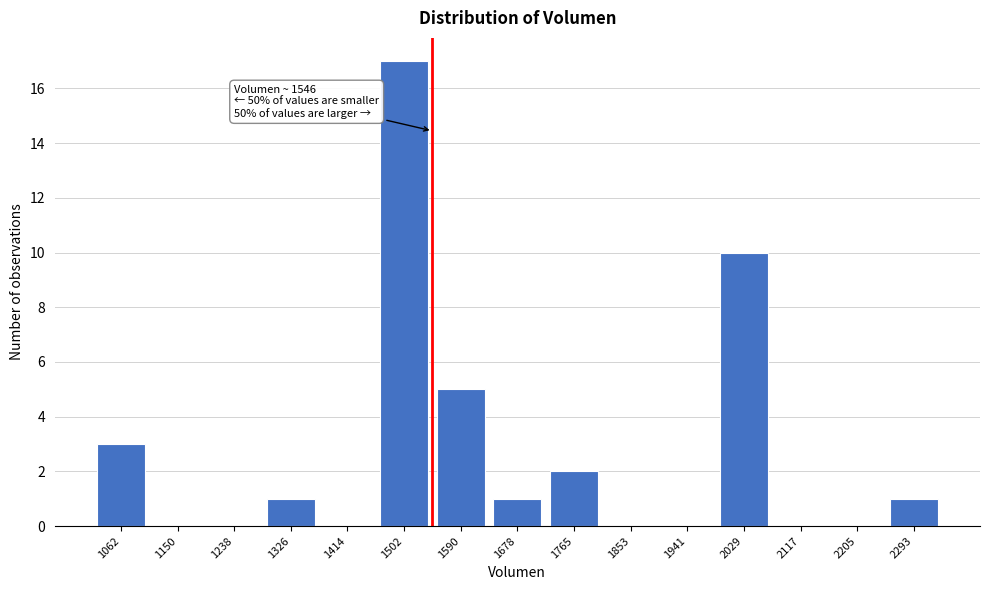

Reading left to right, what are all the values shown in this chart?

1062=3	1150=0	1238=0	1326=1	1414=0	1502=17	1590=5	1678=1	1765=2	1853=0	1941=0	2029=10	2117=0	2205=0	2293=1